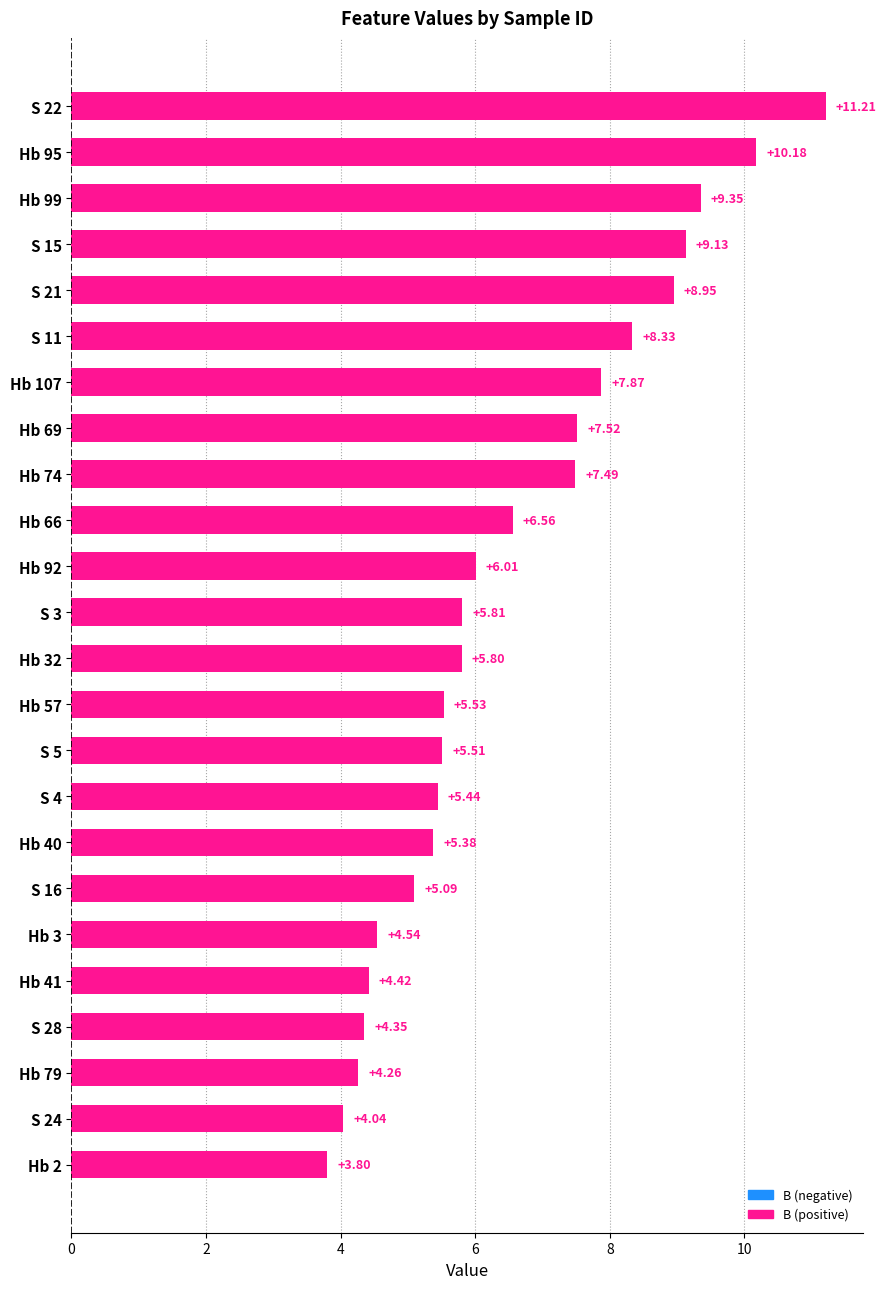

What is the difference between the second highest and second lowest values?

6.1